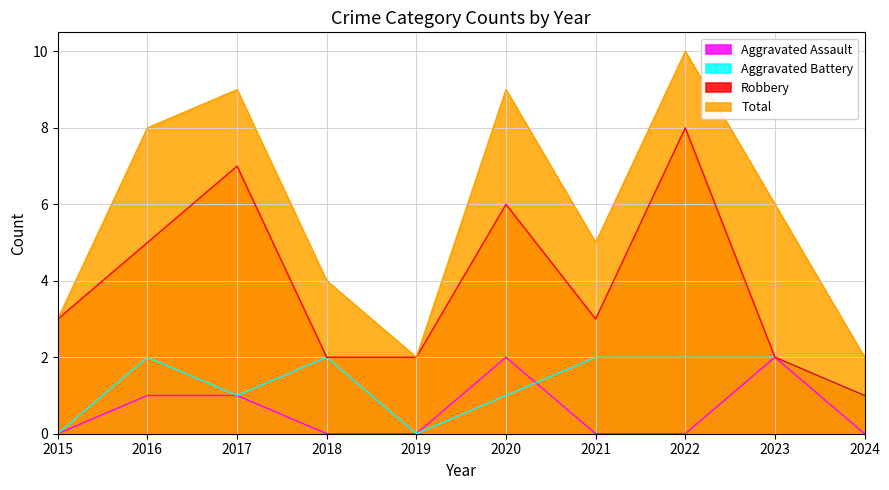

True or false: Robbery and Aggravated Assault cross at least once.

False